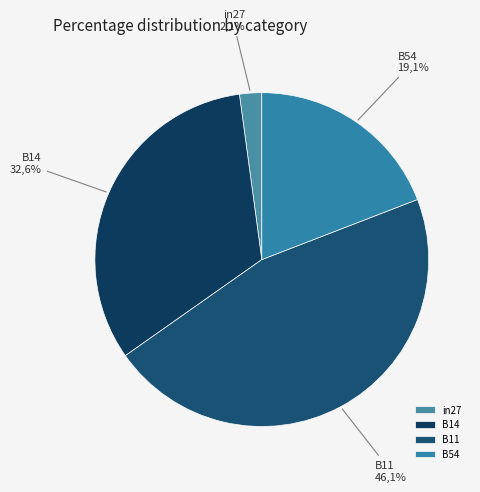

True or false: in27 accounts for 1% of the total.

False